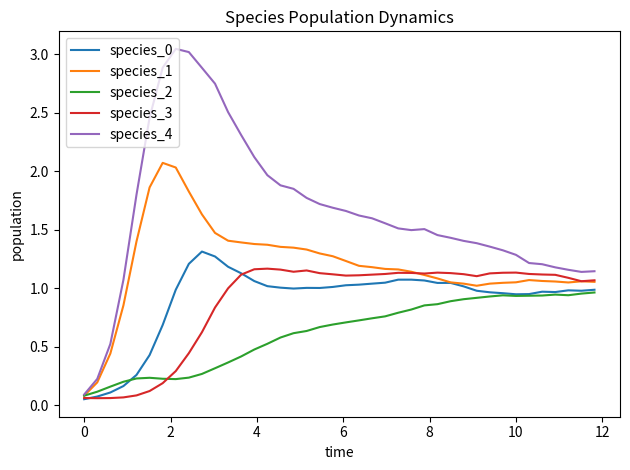

Which series has the widest spread of values?

species_4